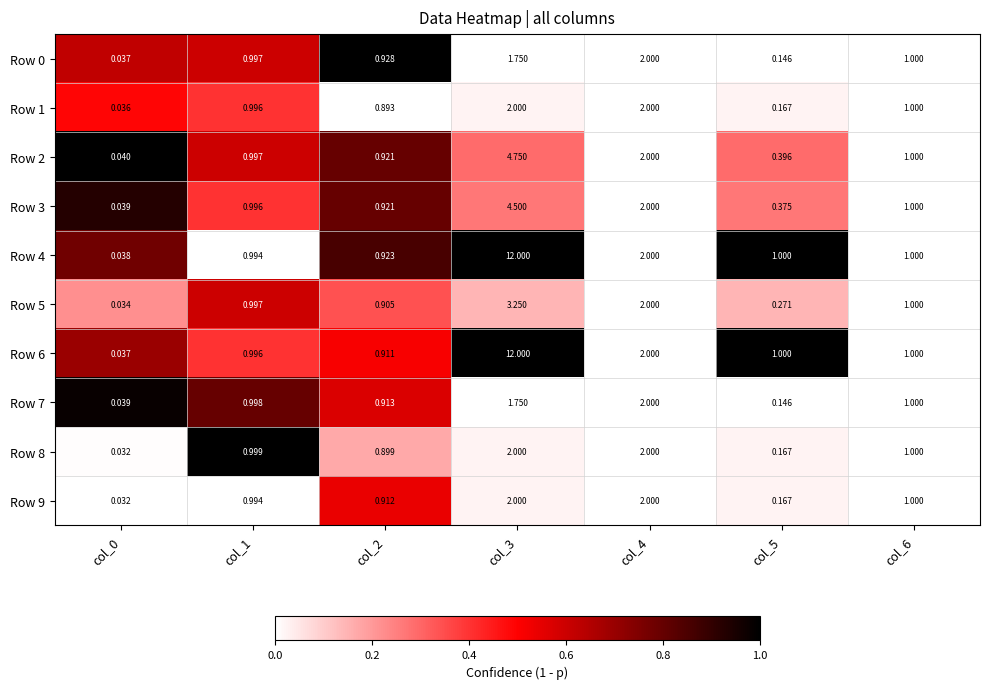

How many series are shown in this chart?

10